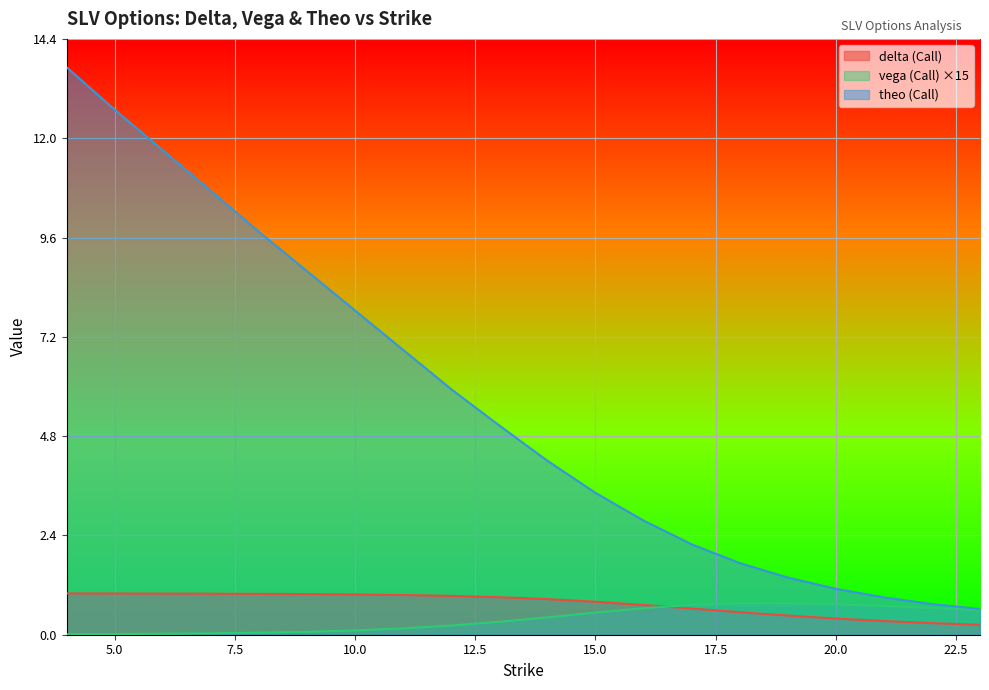

Read the vega (Call) value at 17.

0.7